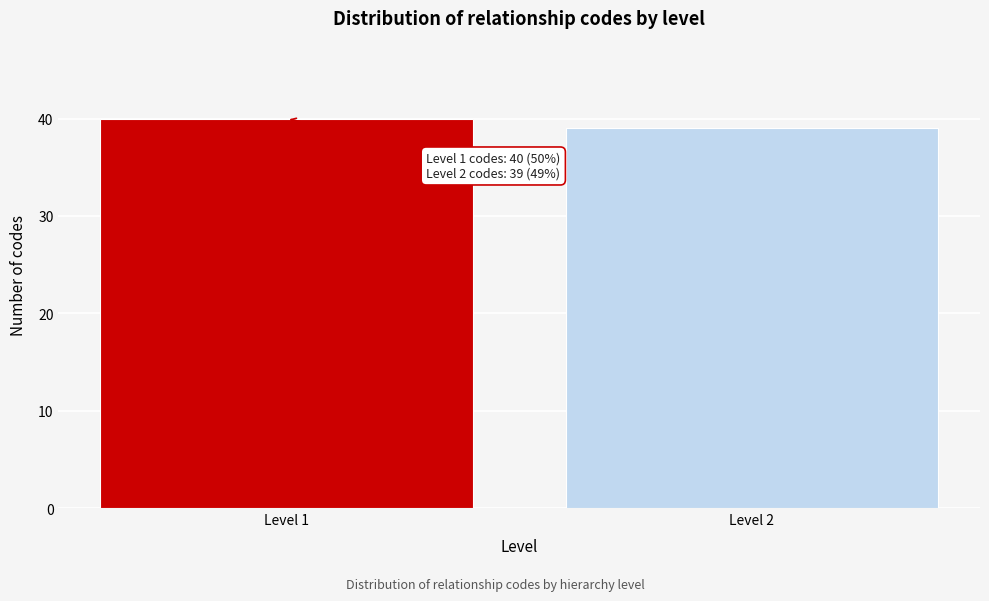

Reading left to right, list all the values displayed in this chart.

40	39